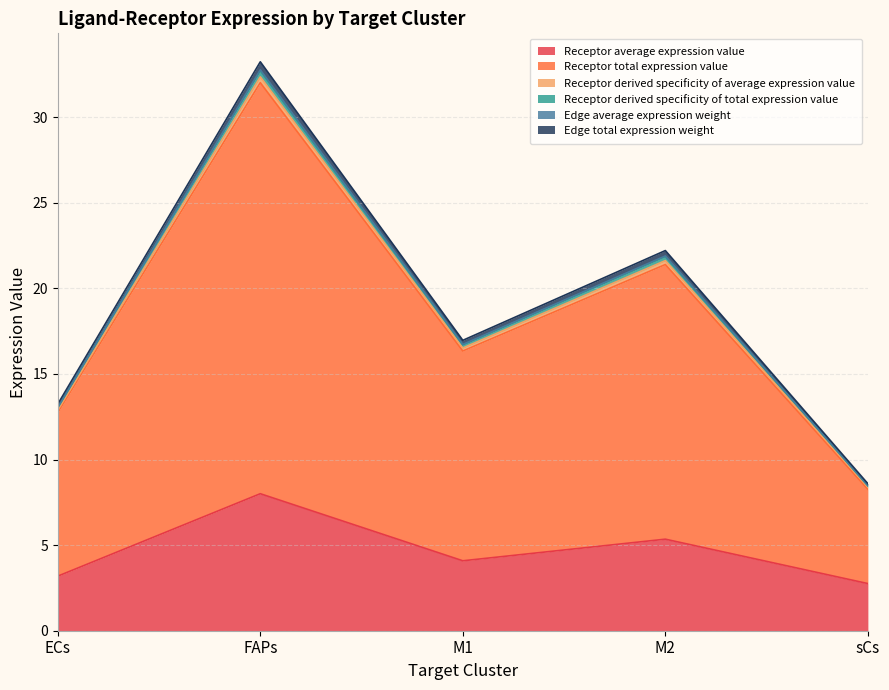

How many lines are shown in the chart?

6